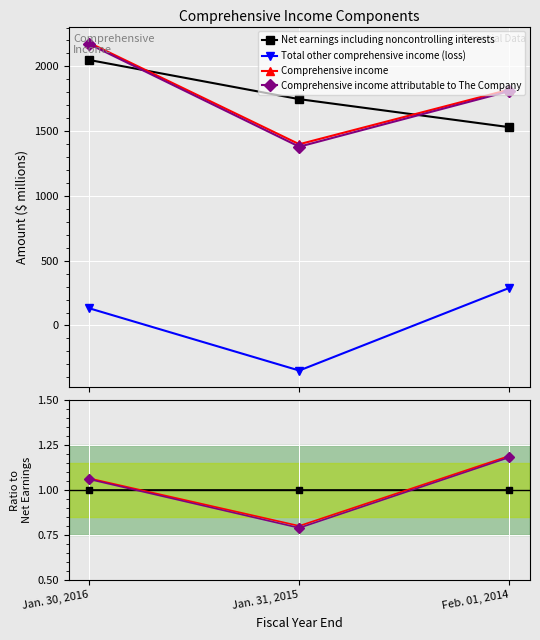

Which series has the largest range (max minus min)?

Comprehensive income attributable to The Company